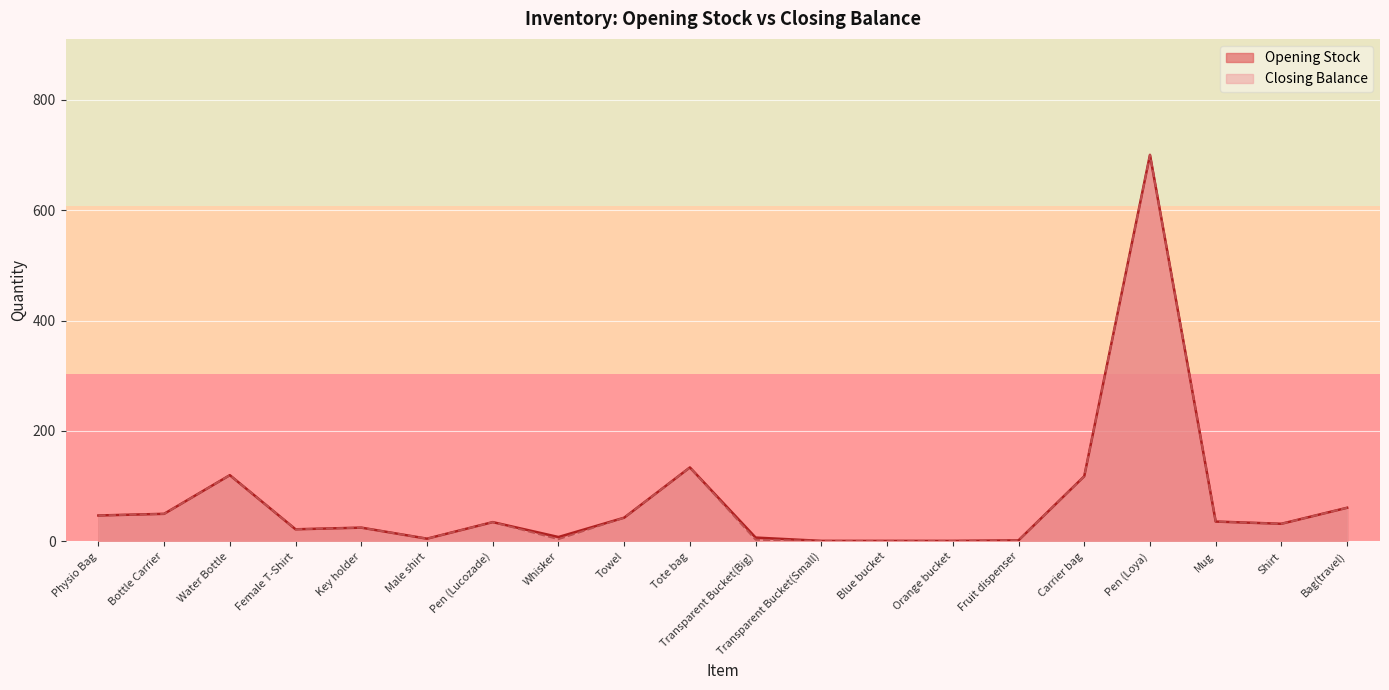

The value of Opening Stock at Female T-Shirt is 22. True or false?

True